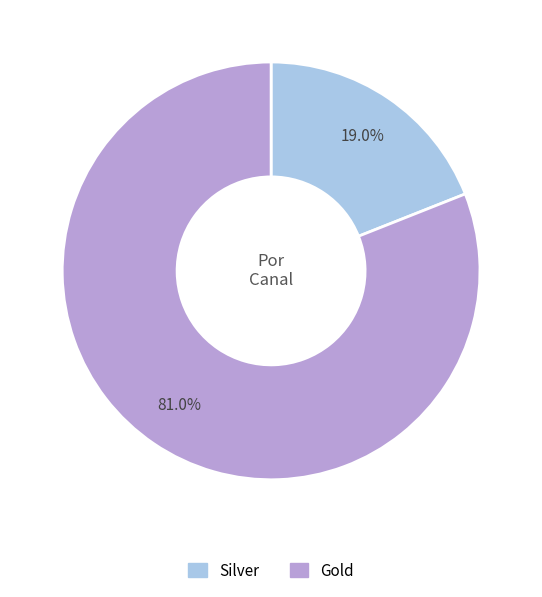

What percentage is the Gold slice, to the nearest percent?

81%